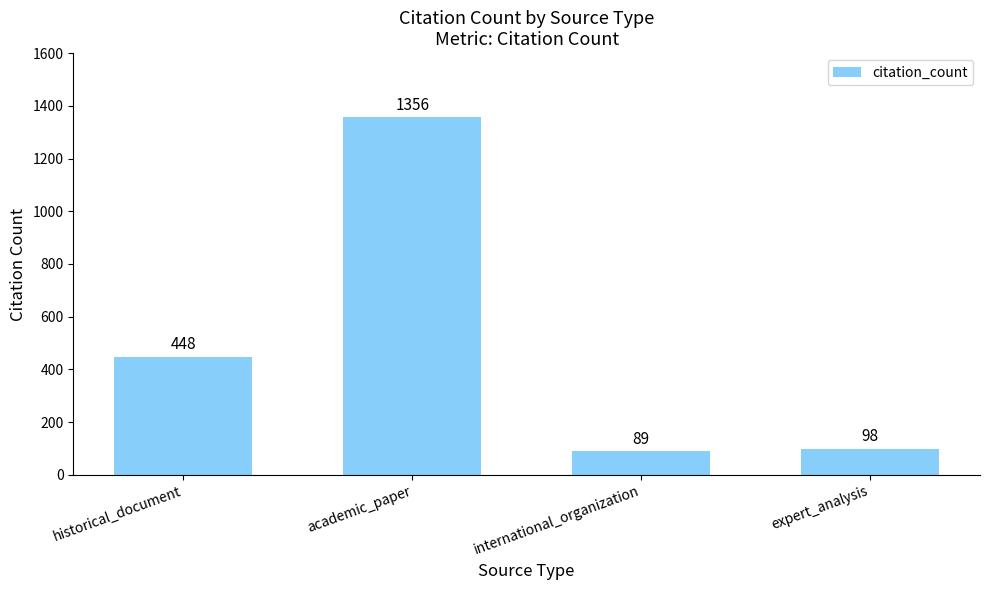

What is the sum of all values?

1991